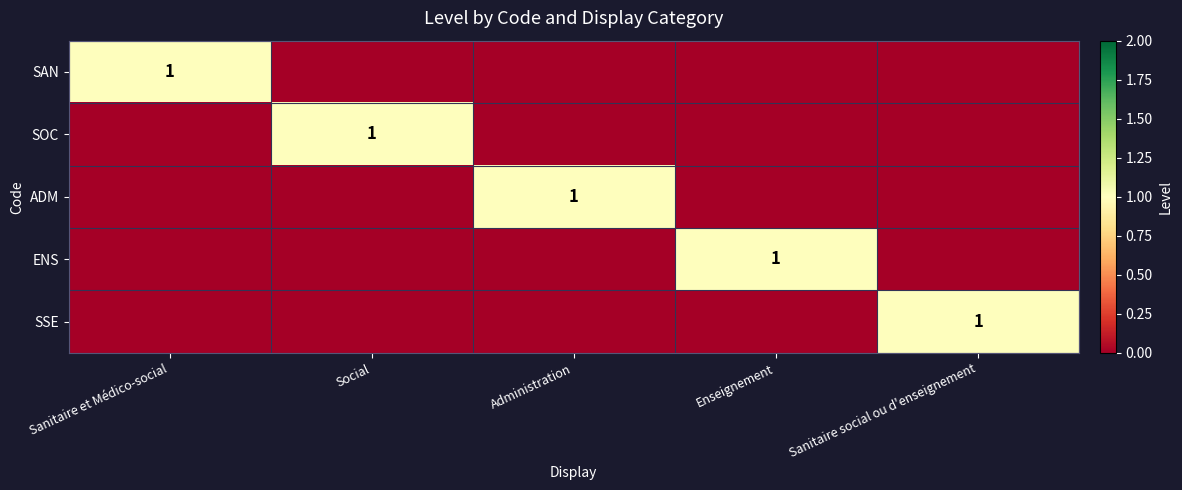

The SSE series shows 1 at Sanitaire social ou d'enseignement. True or false?

True